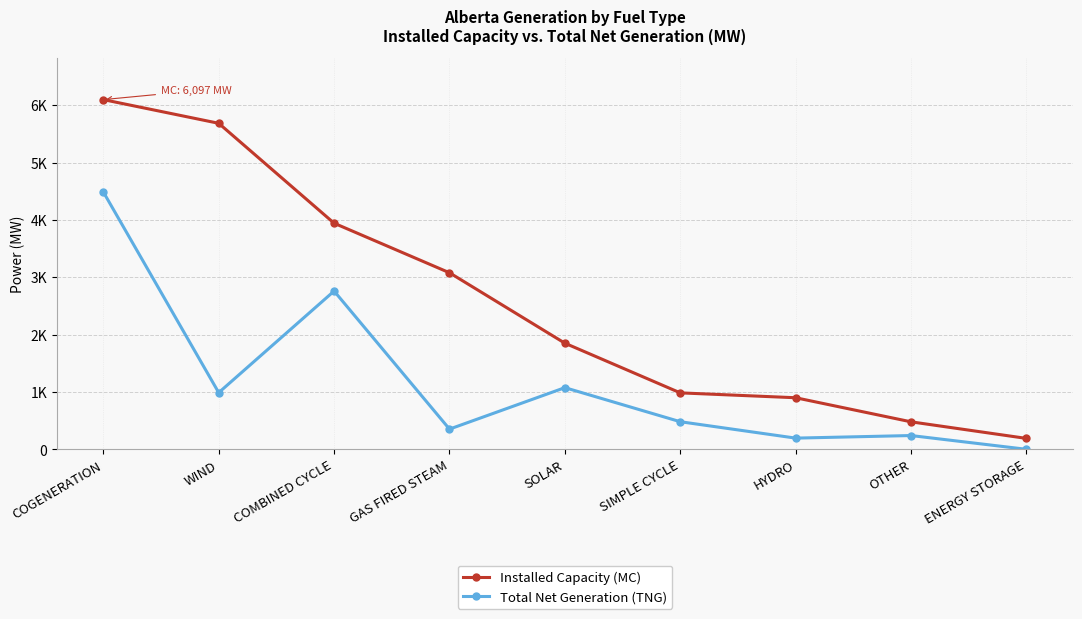

In Total Net Generation (TNG), how many points are lower than both neighbors (excluding endpoints)?

3